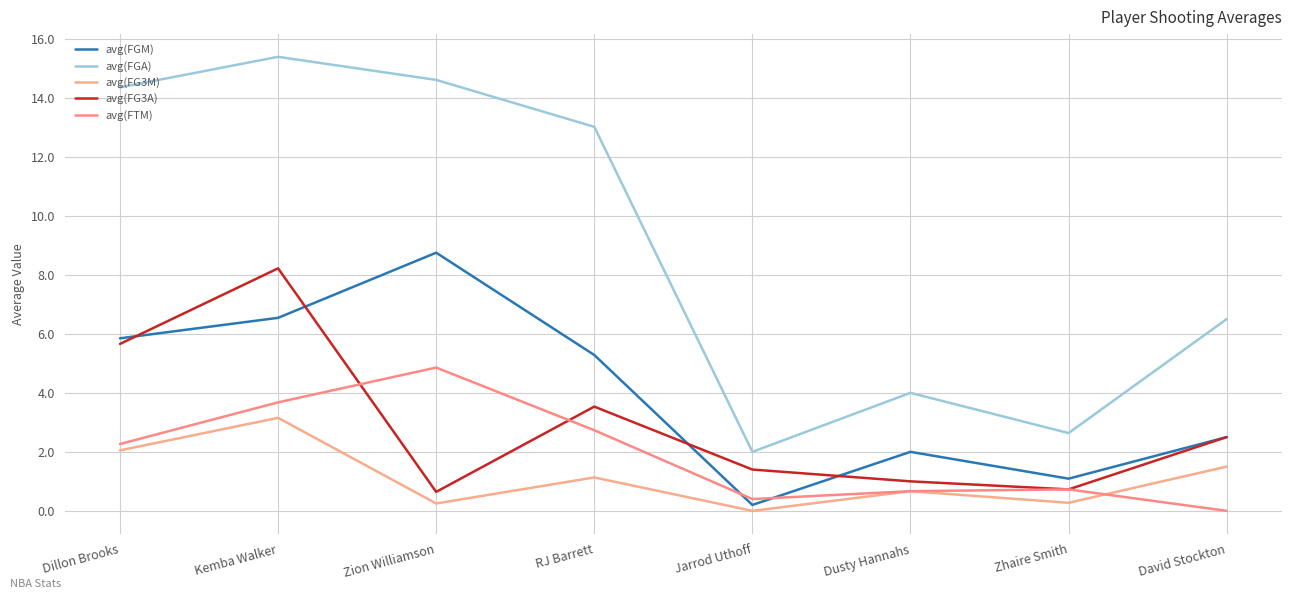

Reading left to right, list all the values displayed in this chart.

avg(FGM): Dillon Brooks=5.8	Kemba Walker=6.5	Zion Williamson=8.8	RJ Barrett=5.3	Jarrod Uthoff=0.2	Dusty Hannahs=2.0	Zhaire Smith=1.1	David Stockton=2.5
avg(FGA): Dillon Brooks=14.4	Kemba Walker=15.4	Zion Williamson=14.6	RJ Barrett=13.0	Jarrod Uthoff=2.0	Dusty Hannahs=4.0	Zhaire Smith=2.6	David Stockton=6.5
avg(FG3M): Dillon Brooks=2.1	Kemba Walker=3.2	Zion Williamson=0.2	RJ Barrett=1.1	Jarrod Uthoff=0.0	Dusty Hannahs=0.7	Zhaire Smith=0.3	David Stockton=1.5
avg(FG3A): Dillon Brooks=5.7	Kemba Walker=8.2	Zion Williamson=0.6	RJ Barrett=3.5	Jarrod Uthoff=1.4	Dusty Hannahs=1.0	Zhaire Smith=0.7	David Stockton=2.5
avg(FTM): Dillon Brooks=2.3	Kemba Walker=3.7	Zion Williamson=4.9	RJ Barrett=2.7	Jarrod Uthoff=0.4	Dusty Hannahs=0.7	Zhaire Smith=0.7	David Stockton=0.0